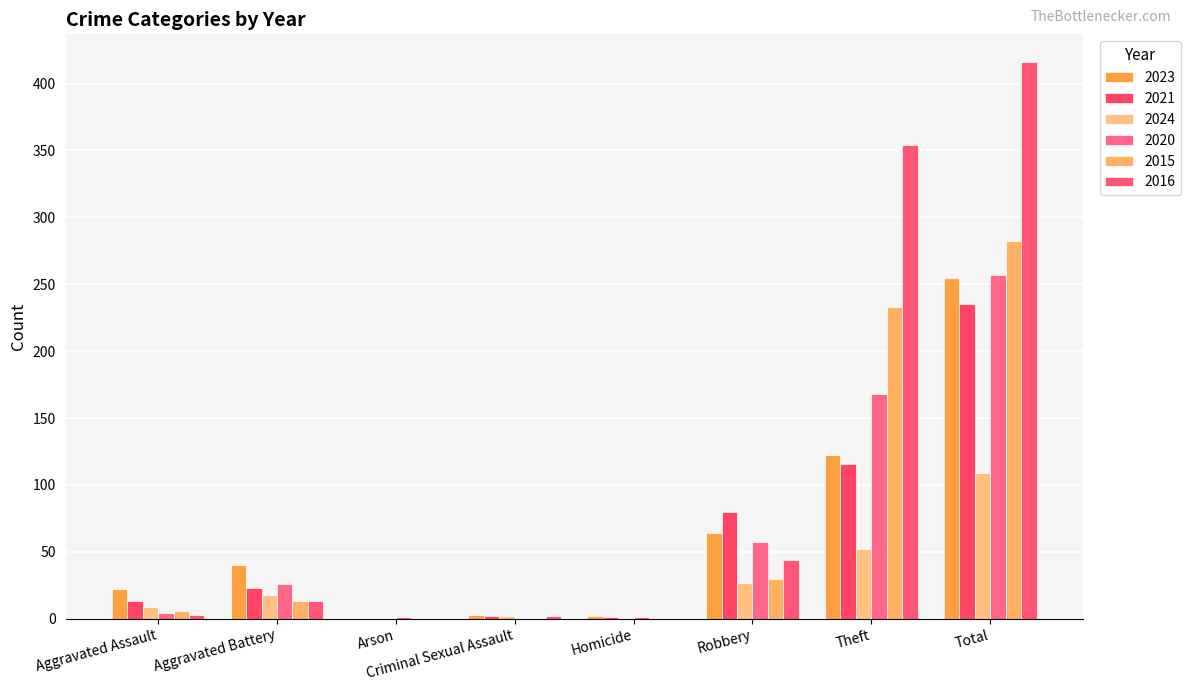

Where does the 2020 series first go above 26?

Robbery